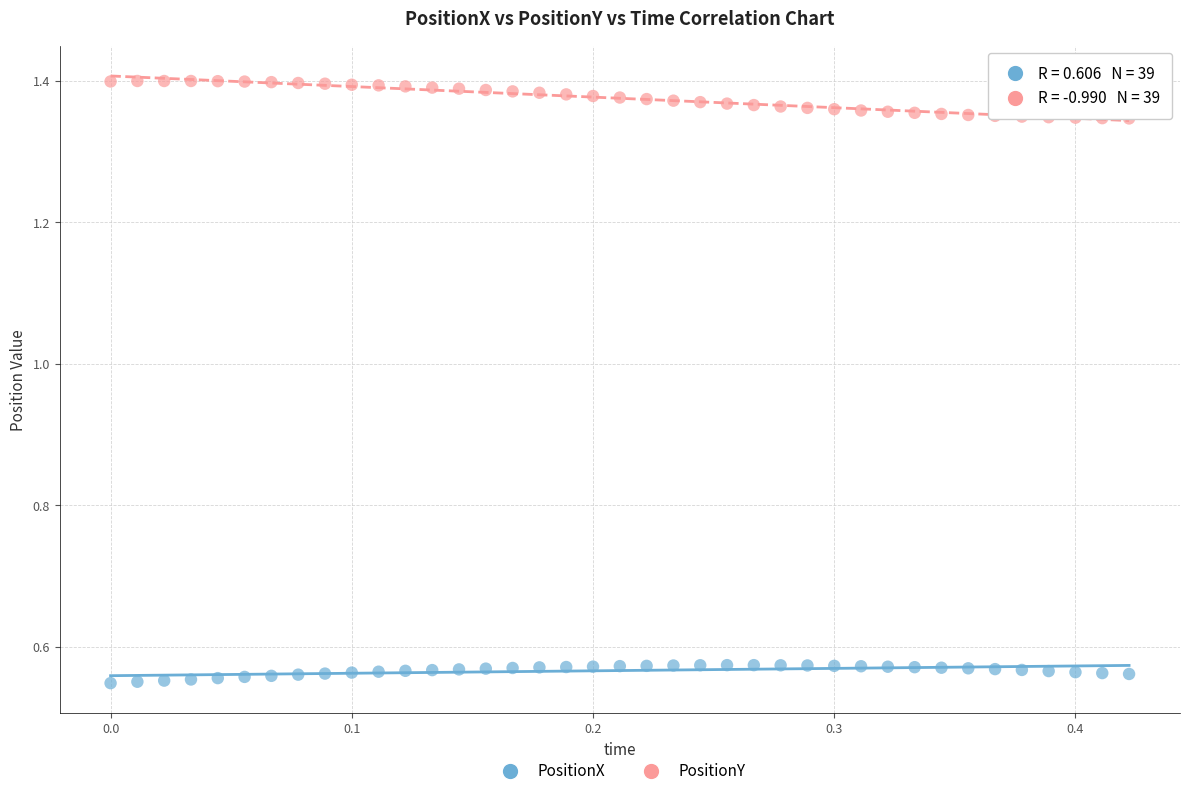

Which series contains the lowest Y value?

PositionX